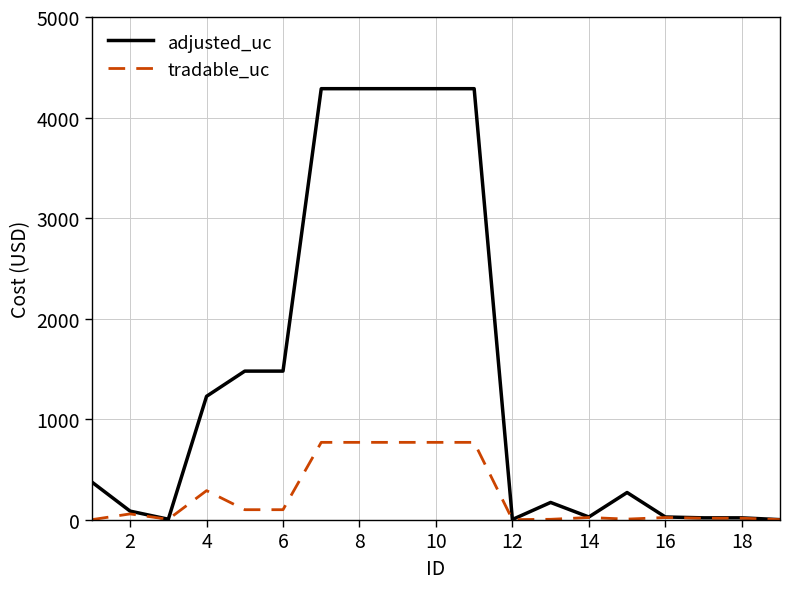

Which series has the largest range (max minus min)?

adjusted_uc